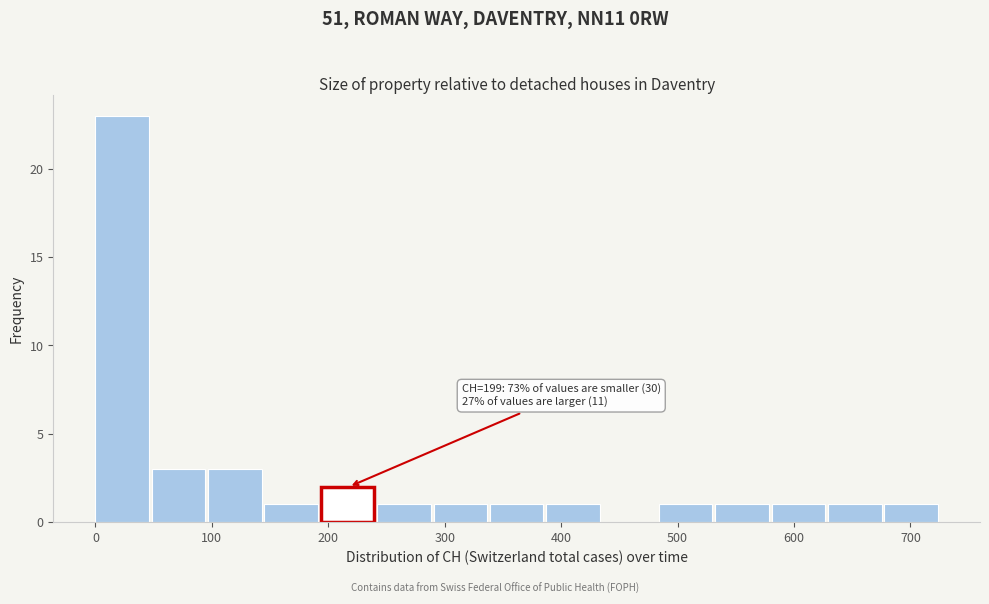

Which range on the x-axis has the tallest bar?

0 to 50